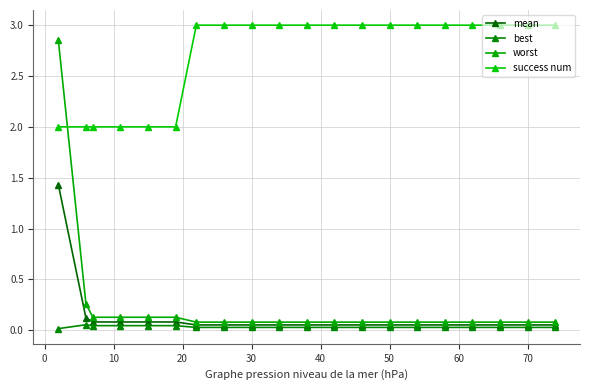

List the series in order of their peak value, highest first.

success num, worst, mean, best